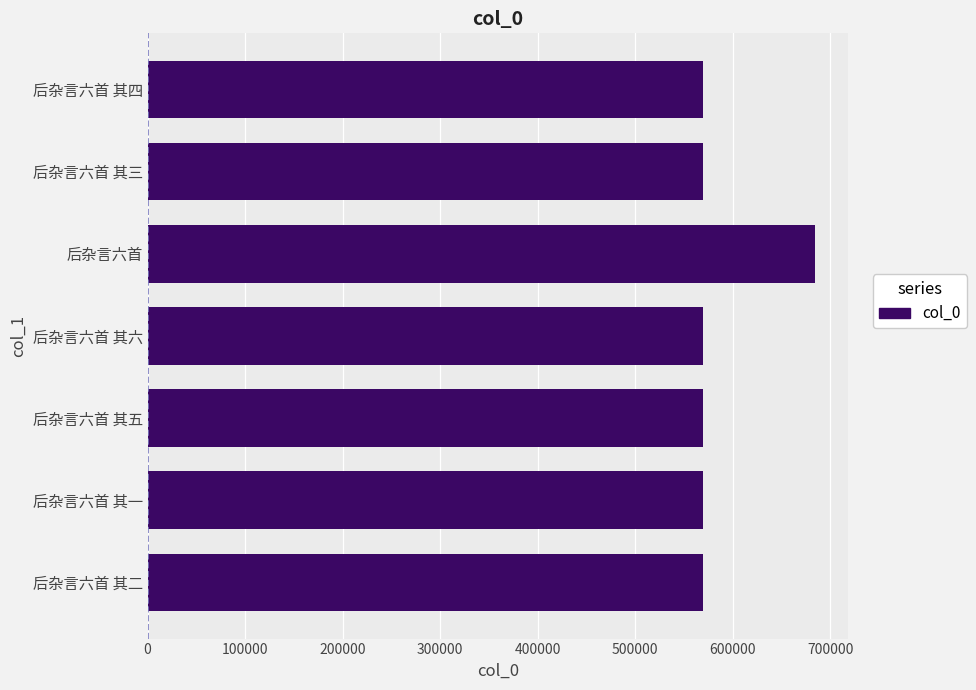

How many values are below 568986?

3